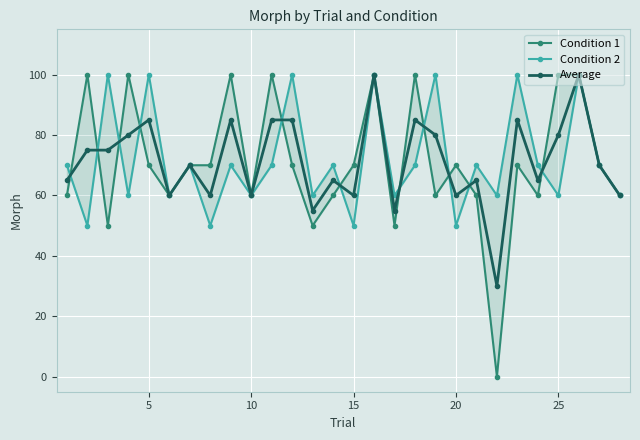

Is this an area chart (filled region under the line)?

No